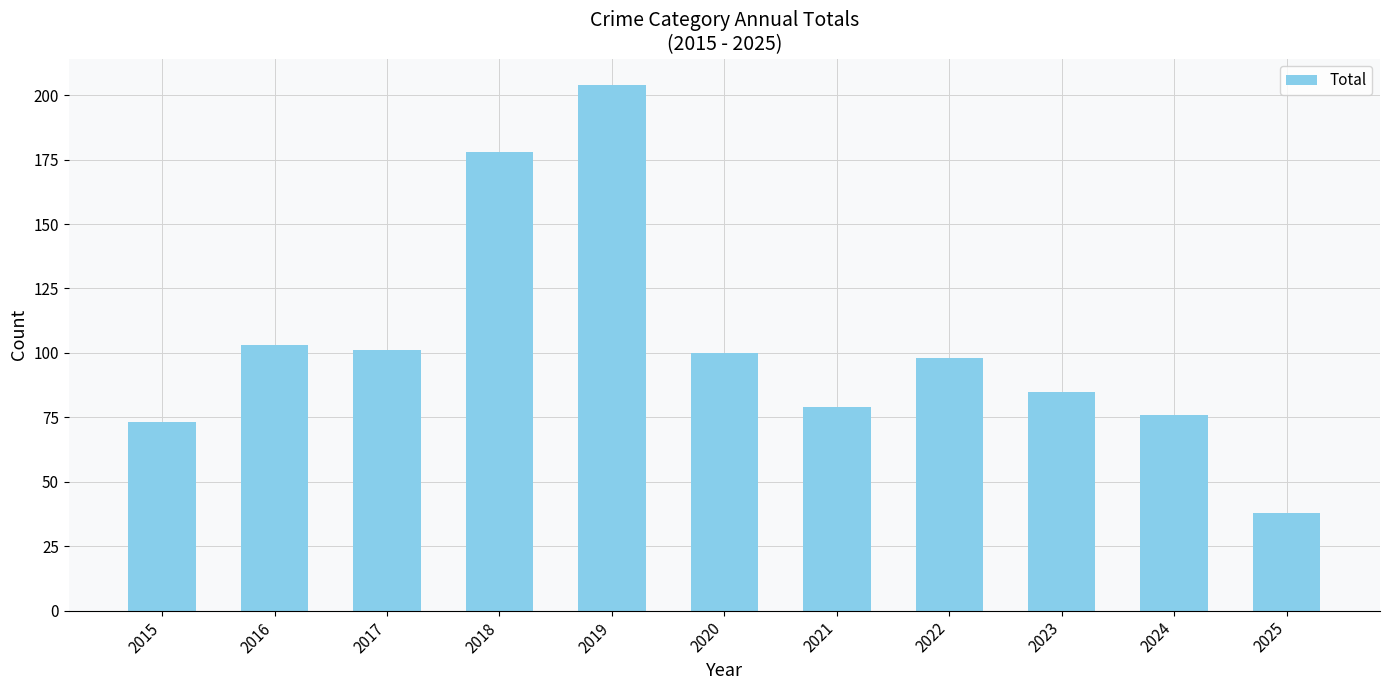

The value at 2017 is 101. True or false?

True